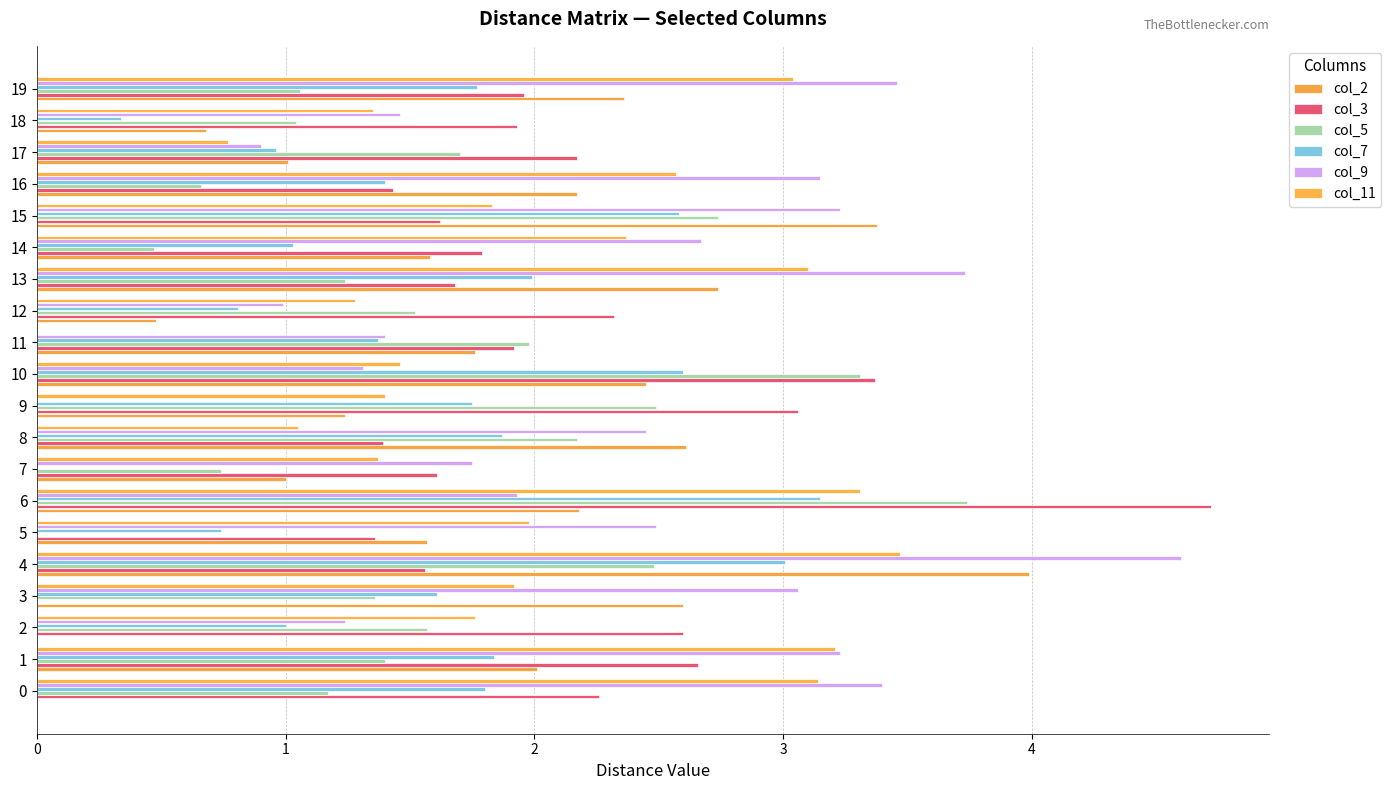

How many values in col_9 are above zero?

19